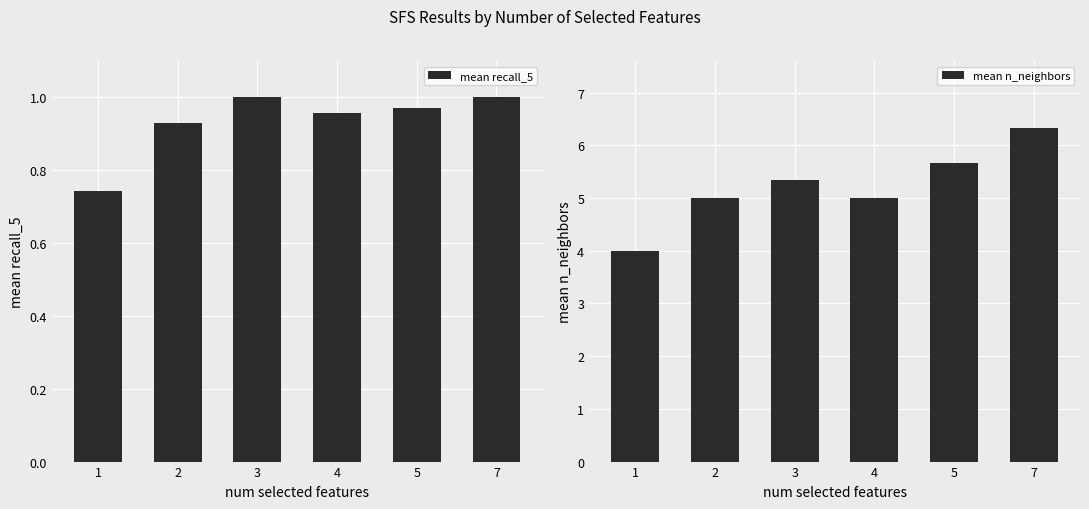

What is the minimum value shown in the chart?

0.7